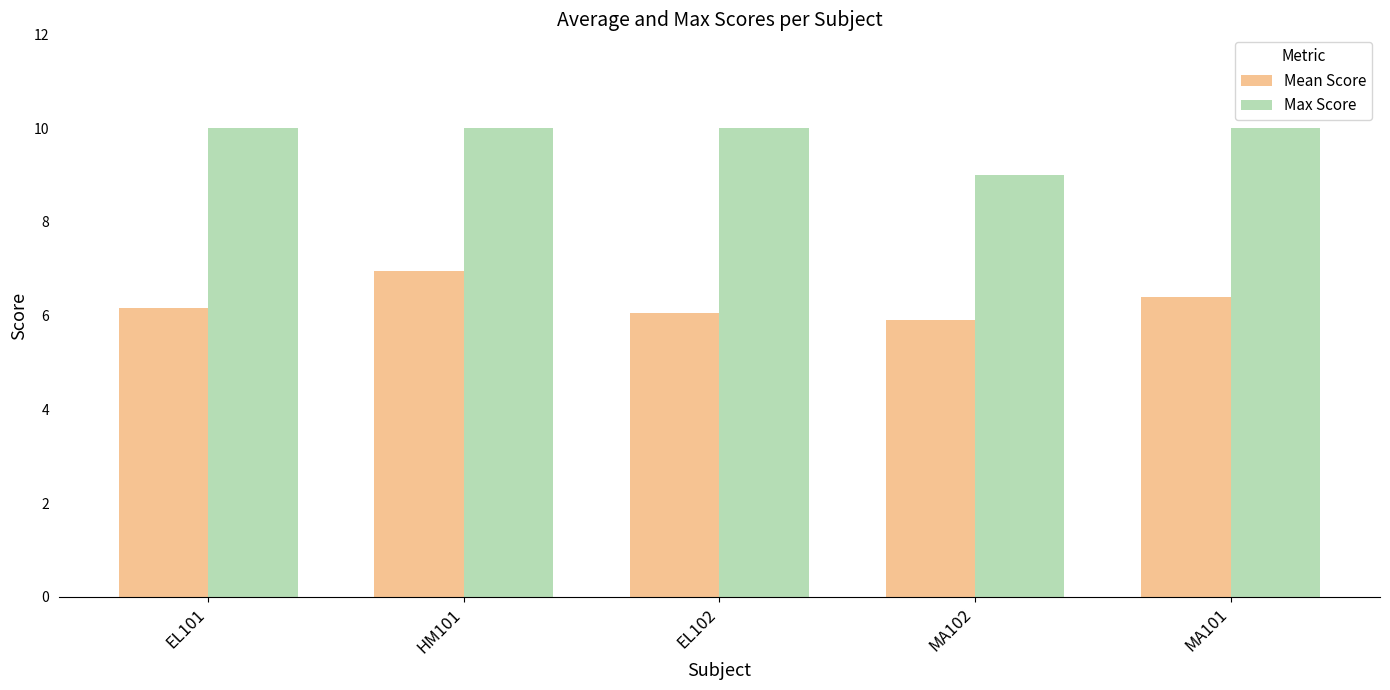

How many distinct data groups are displayed?

2